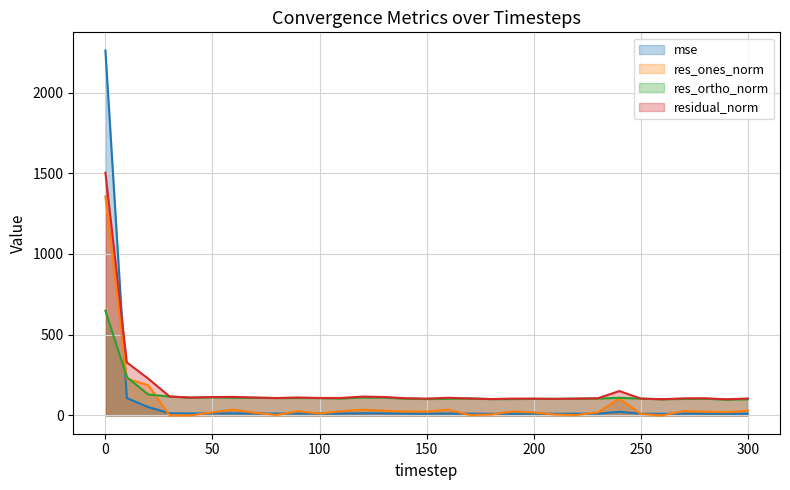

Reading right to left, list all the values displayed in this chart.

mse: 300=11.1	290=10.0	280=11.4	270=11.2	260=10.1	250=11.0	240=22.9	230=11.4	220=10.9	210=10.6	200=10.9	190=10.9	180=10.3	170=11.1	160=12.0	150=10.9	140=11.4	130=13.1	120=13.7	110=11.8	100=11.7	90=12.4	80=11.7	70=12.3	60=13.2	50=13.0	40=12.2	30=13.8	20=52.0	10=107.9	0=2259.6
res_ones_norm: 300=30.1	290=20.6	280=23.8	270=27.4	260=0.2	250=8.9	240=104.5	230=19.8	220=2.9	210=5.5	200=18.7	190=24.2	180=5.4	170=3.4	160=36.3	150=24.2	140=24.6	130=29.8	120=35.6	110=26.8	100=12.1	90=26.2	80=2.6	70=16.4	60=36.0	50=19.5	40=0.6	30=0.9	20=187.5	10=227.2	0=1356.0
res_ortho_norm: 300=100.7	290=98.0	280=103.9	270=102.4	260=100.6	250=104.3	240=109.4	230=104.8	220=104.3	210=102.8	200=102.7	190=101.7	180=101.5	170=105.3	160=103.3	150=101.7	140=104.0	130=110.6	120=111.3	110=105.1	100=107.5	90=108.3	80=107.9	70=109.7	60=109.2	50=112.5	40=110.5	30=117.4	20=129.9	10=237.3	0=648.9
residual_norm: 300=105.1	290=100.1	280=106.6	270=106.0	260=100.6	250=104.6	240=151.3	230=106.7	220=104.3	210=103.0	200=104.4	190=104.5	180=101.7	170=105.4	160=109.5	150=104.5	140=106.9	130=114.5	120=116.9	110=108.5	100=108.2	90=111.5	80=108.0	70=110.9	60=115.0	50=114.2	40=110.5	30=117.4	20=228.1	10=328.5	0=1503.2